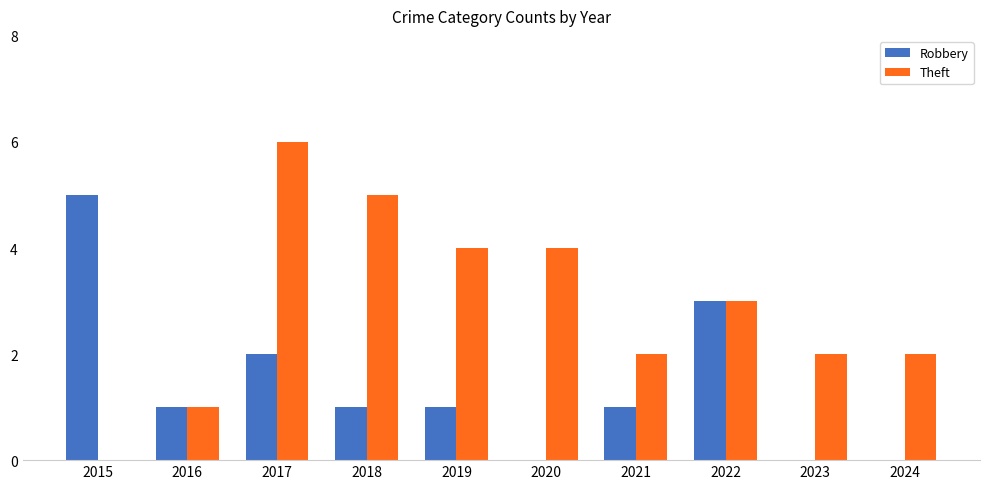

What is the difference between the Theft values at 2016 and 2021?

1